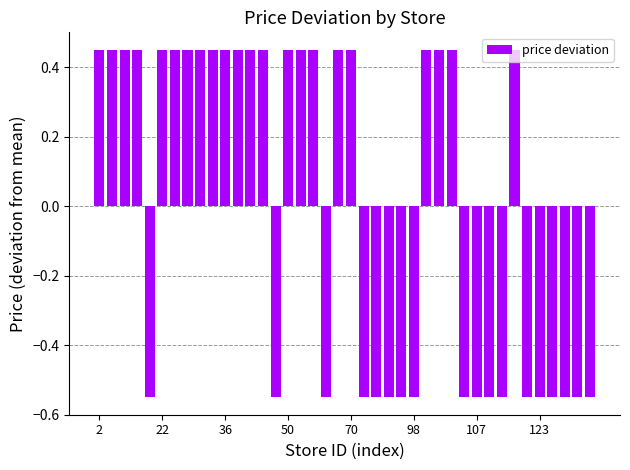

What is the difference between the maximum and minimum values?

1.0